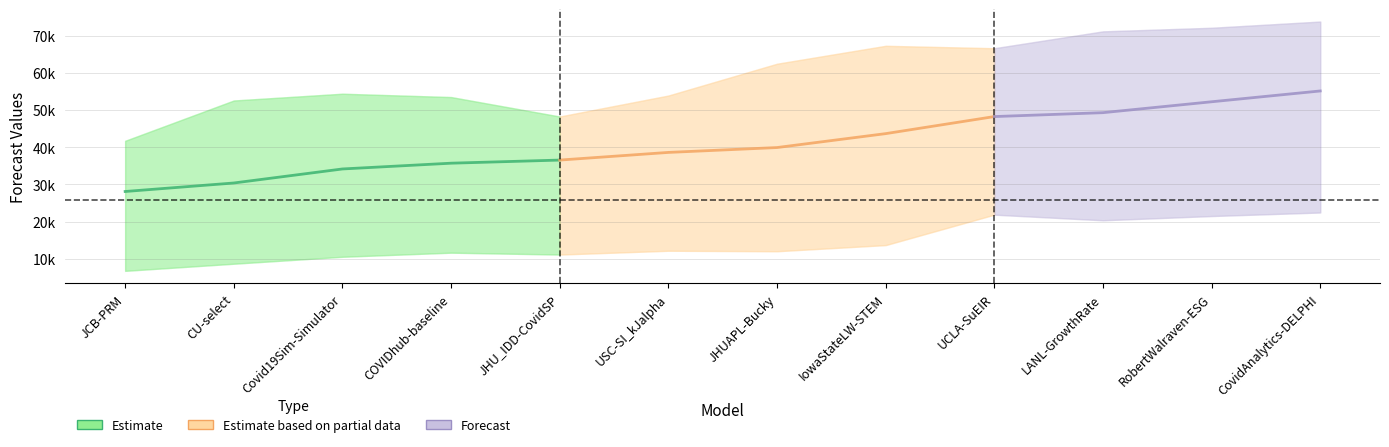

The value of std at CovidAnalytics-DELPHI is 70564.6. True or false?

False